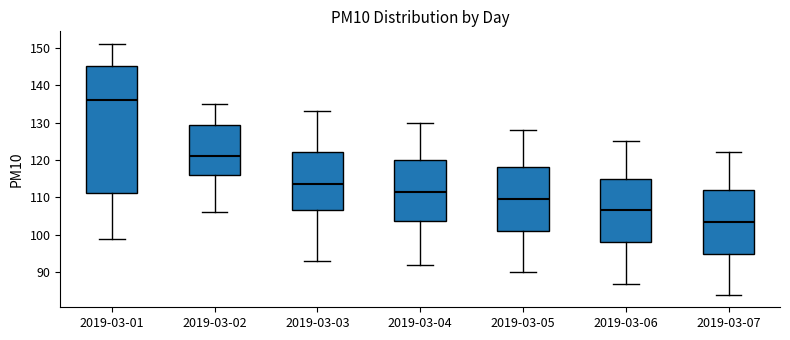

Where is the upper edge of the box for 2019-03-05 on the y-axis? The values are not printed on the chart, so give them approximately, as read against the axis.

118